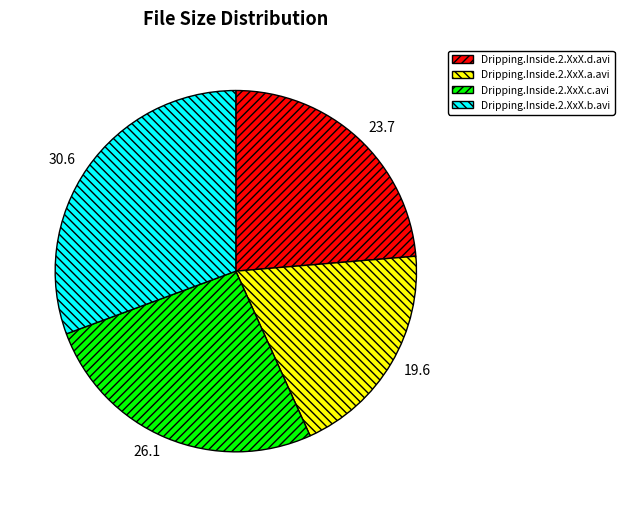

Combined, do Dripping.Inside.2.XxX.a.avi and Dripping.Inside.2.XxX.c.avi account for over 50%?

No